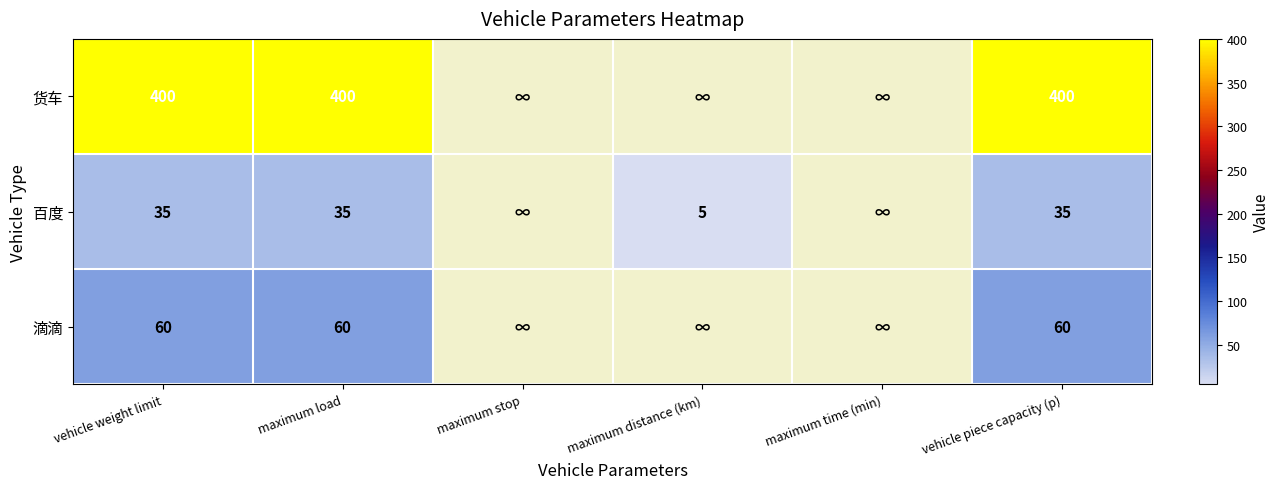

Is it true that 百度 equals 48.8 at maximum load?

False